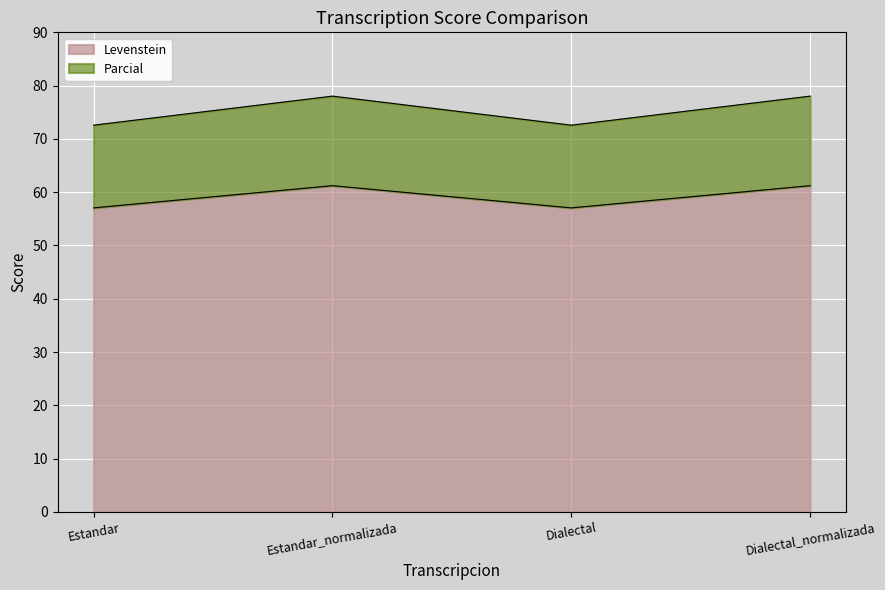

At which category is the sum across all series the highest?

Estandar_normalizada